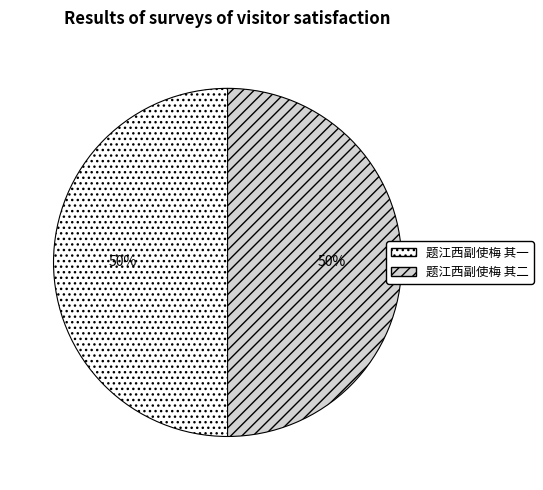

What is the ratio of the value at 题江西副使梅 其一 to the value at 题江西副使梅 其二?

1.0